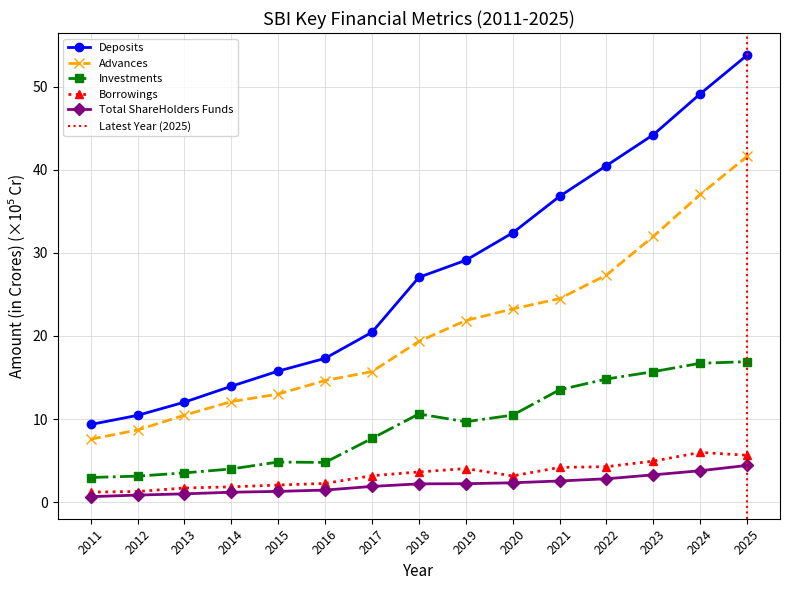

What is the lowest value of the Deposits series?

9.3